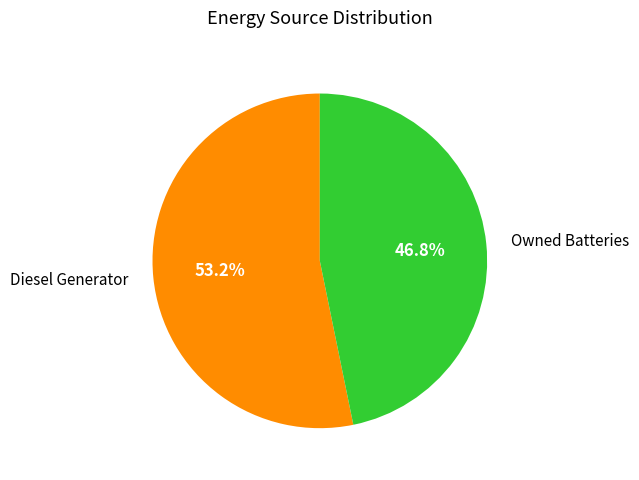

Approximately how many times larger is the value at Diesel Generator compared to Owned Batteries?

1.1